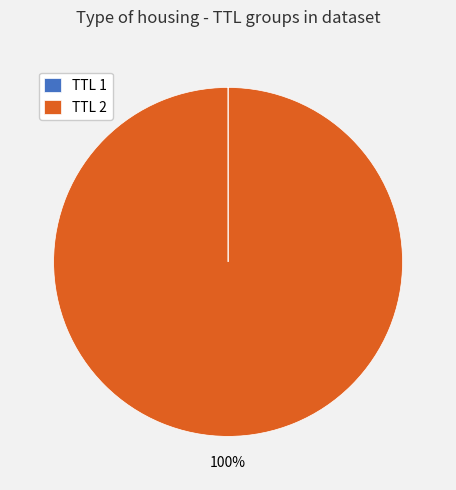

To the nearest percent, what is the difference between the largest and smallest slice percentages?

100%